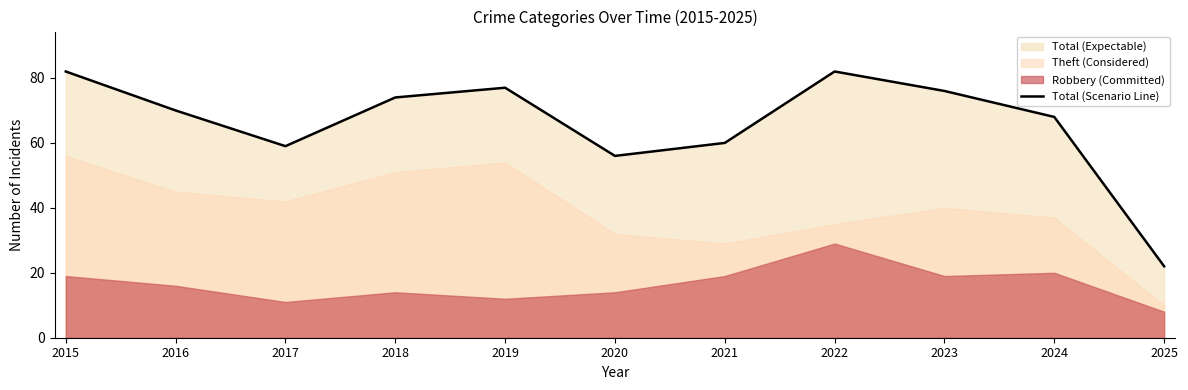

What is the minimum value for Total (Scenario Line)?

22